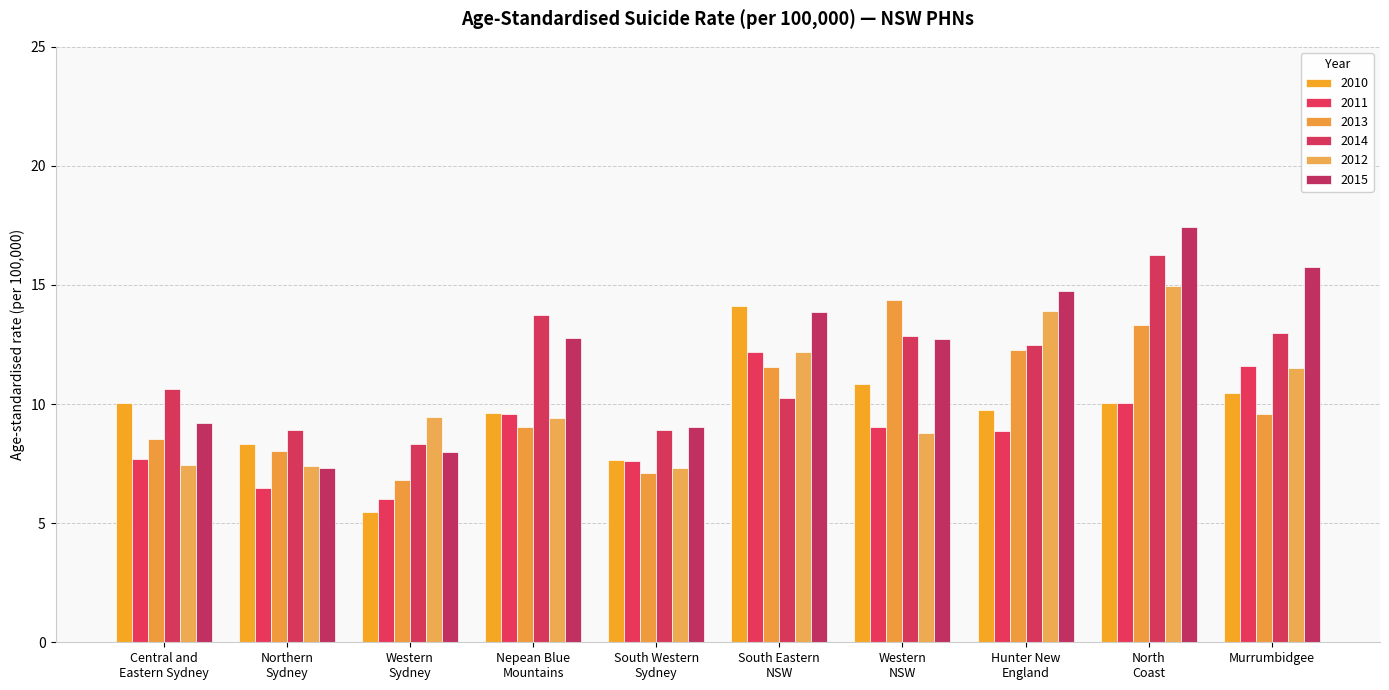

Reading left to right, list all the values displayed in this chart.

2010: Central and
Eastern Sydney=10.0	Northern
Sydney=8.3	Western
Sydney=5.5	Nepean Blue
Mountains=9.6	South Western
Sydney=7.6	South Eastern
NSW=14.1	Western
NSW=10.9	Hunter New
England=9.8	North
Coast=10.0	Murrumbidgee=10.5
2011: Central and
Eastern Sydney=7.7	Northern
Sydney=6.5	Western
Sydney=6.0	Nepean Blue
Mountains=9.6	South Western
Sydney=7.6	South Eastern
NSW=12.2	Western
NSW=9.1	Hunter New
England=8.9	North
Coast=10.0	Murrumbidgee=11.6
2013: Central and
Eastern Sydney=8.5	Northern
Sydney=8.0	Western
Sydney=6.8	Nepean Blue
Mountains=9.0	South Western
Sydney=7.1	South Eastern
NSW=11.6	Western
NSW=14.4	Hunter New
England=12.3	North
Coast=13.3	Murrumbidgee=9.6
2014: Central and
Eastern Sydney=10.6	Northern
Sydney=8.9	Western
Sydney=8.3	Nepean Blue
Mountains=13.7	South Western
Sydney=8.9	South Eastern
NSW=10.3	Western
NSW=12.9	Hunter New
England=12.5	North
Coast=16.3	Murrumbidgee=13.0
2012: Central and
Eastern Sydney=7.4	Northern
Sydney=7.4	Western
Sydney=9.4	Nepean Blue
Mountains=9.4	South Western
Sydney=7.3	South Eastern
NSW=12.2	Western
NSW=8.8	Hunter New
England=13.9	North
Coast=14.9	Murrumbidgee=11.5
2015: Central and
Eastern Sydney=9.2	Northern
Sydney=7.3	Western
Sydney=8.0	Nepean Blue
Mountains=12.8	South Western
Sydney=9.0	South Eastern
NSW=13.9	Western
NSW=12.7	Hunter New
England=14.7	North
Coast=17.4	Murrumbidgee=15.8